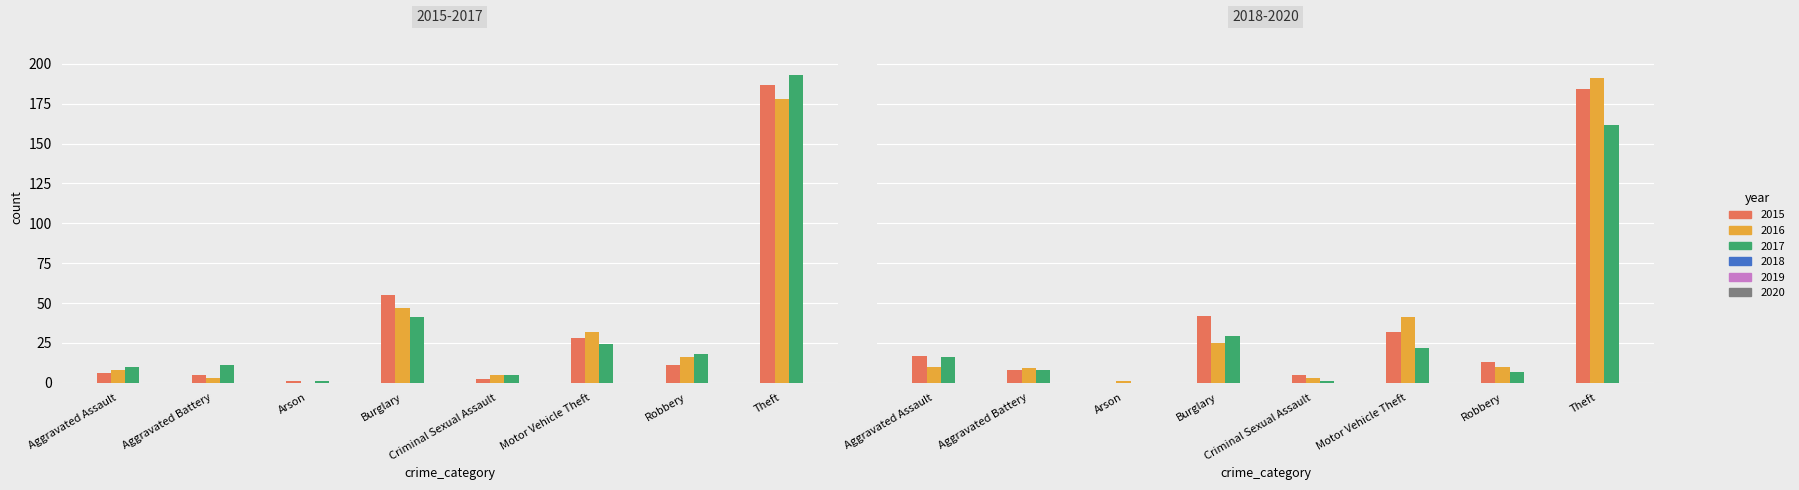

List the series in order of their peak value, lowest first.

2020, 2016, 2018, 2015, 2019, 2017